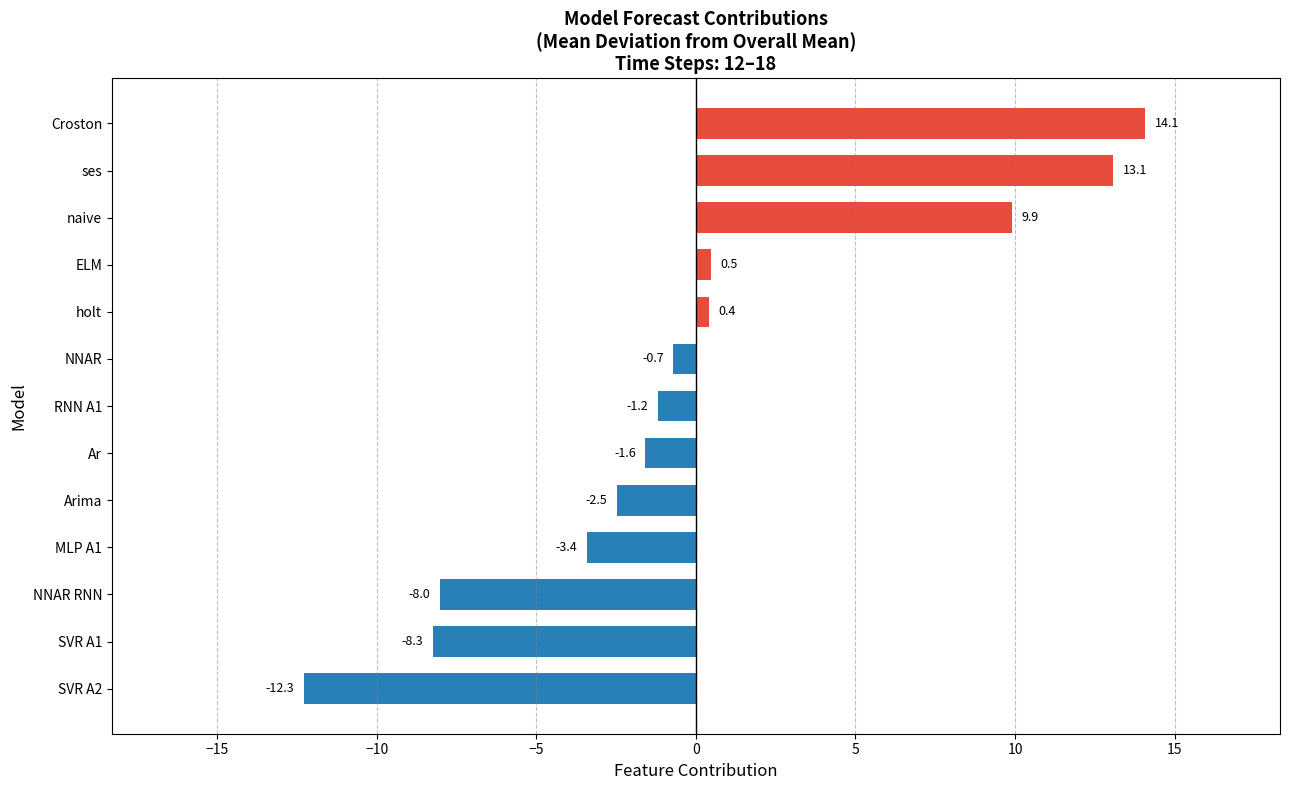

How many categories are shown in the chart?

13